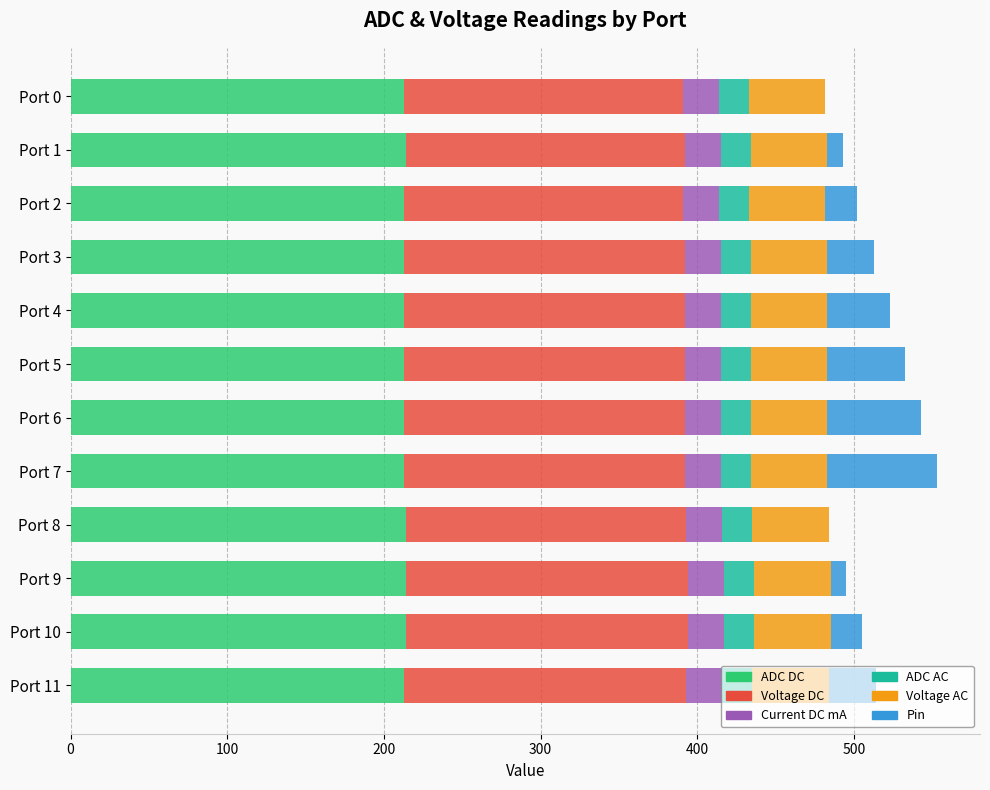

What is the sum of all ADC DC values?

2560.0